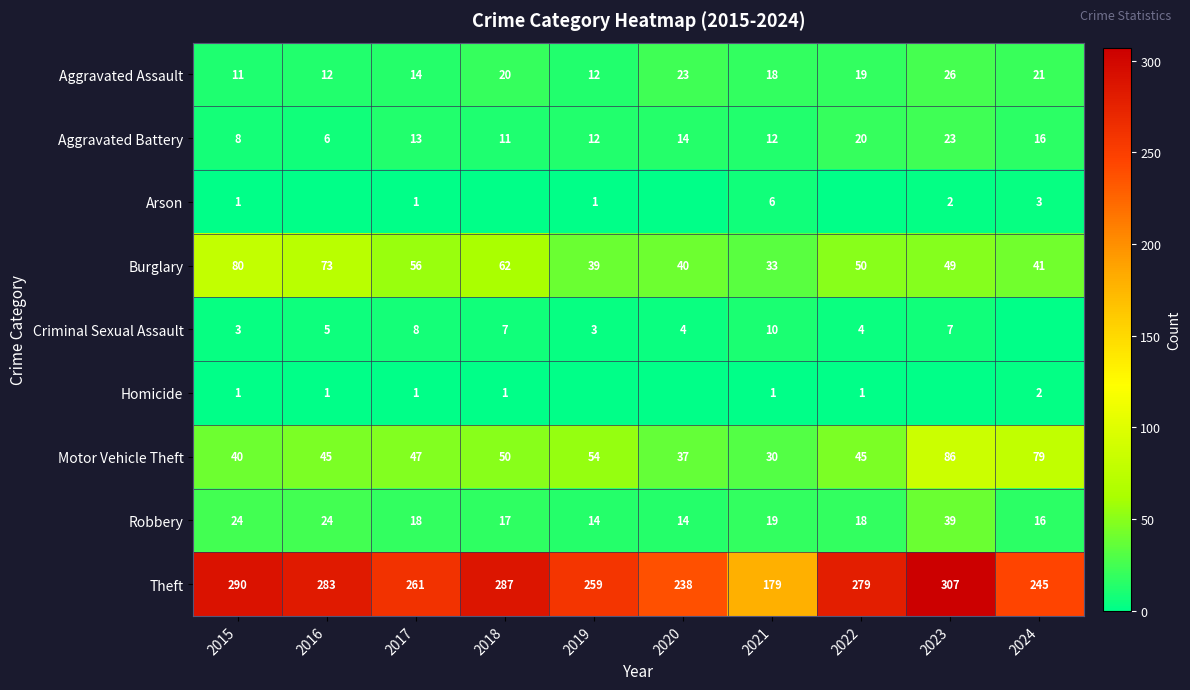

What is the difference between the maximum and minimum values in the Aggravated Battery series?

17